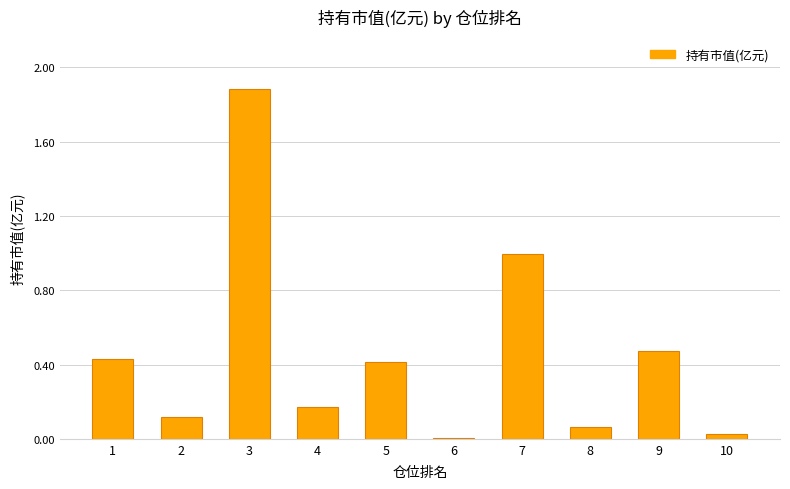

Is it true that the value at 3 is 1.9?

True